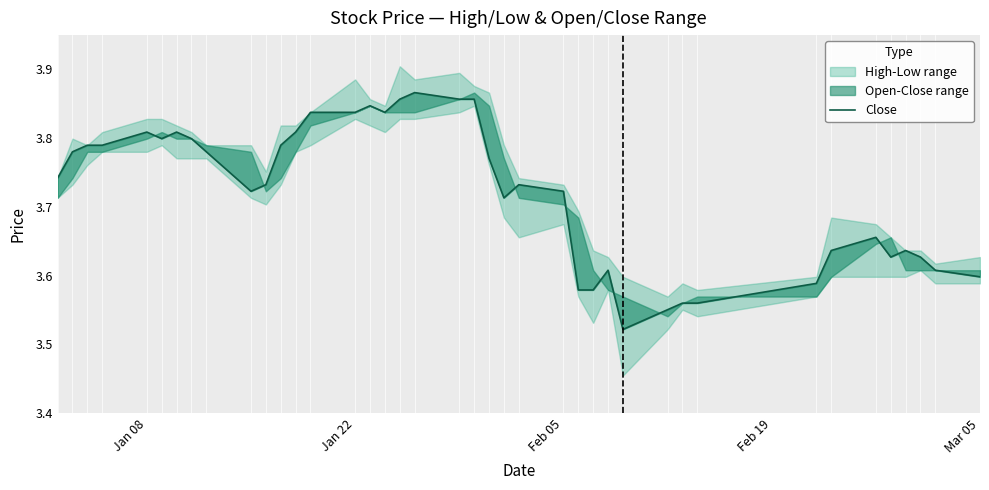

How many interior local valleys (lower than both neighbors) does the data have?

6